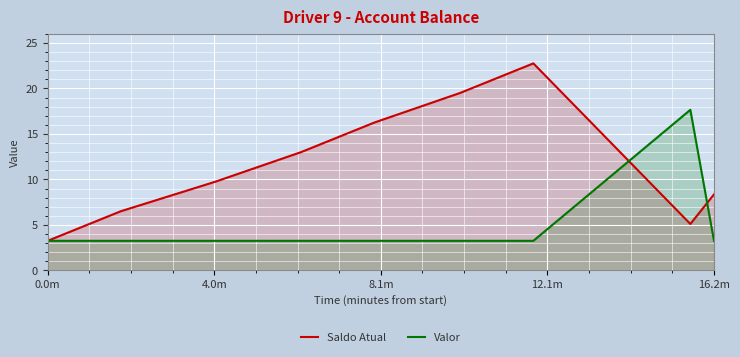

Which series has the widest spread of values?

Saldo Atual